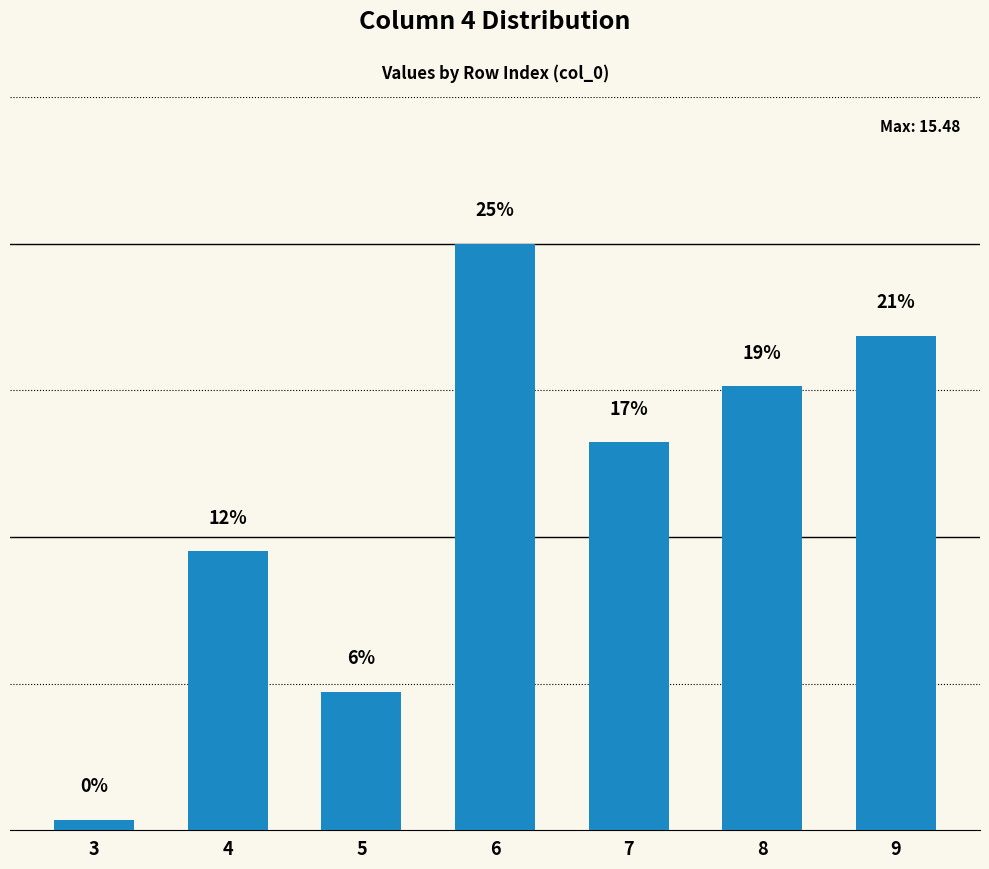

What is the difference between the maximum and second lowest values?

11.8